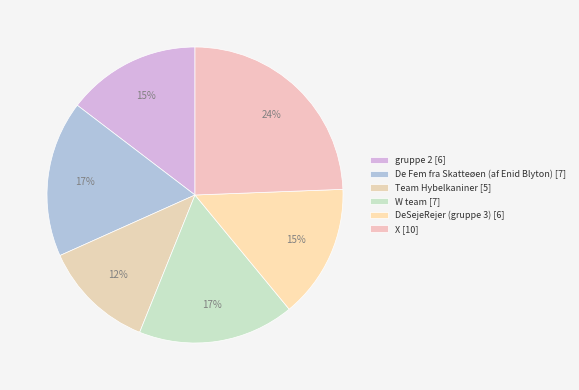

Do W team and De Fem fra Skatteøen (af Enid Blyton) together represent more than half of the pie?

No